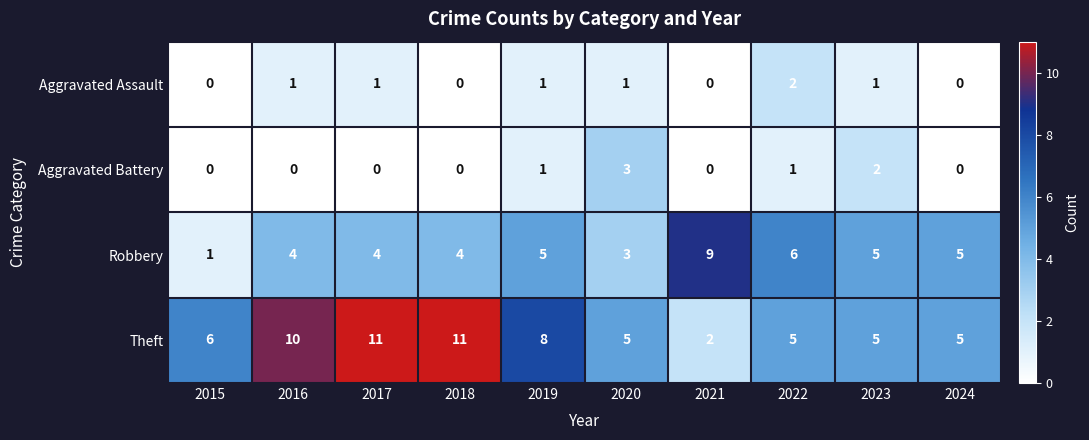

Count the Robbery values in the range 4 to 5.

6